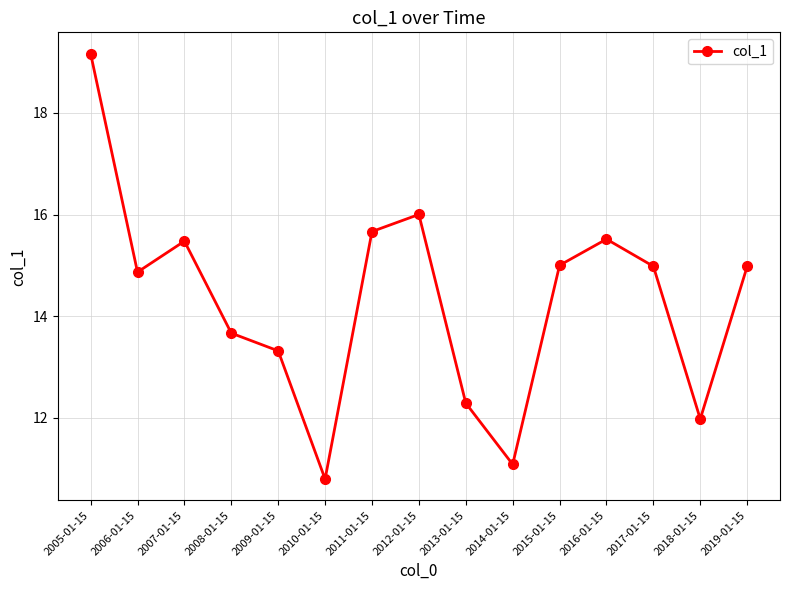

What is the minimum value shown in the chart?

10.8